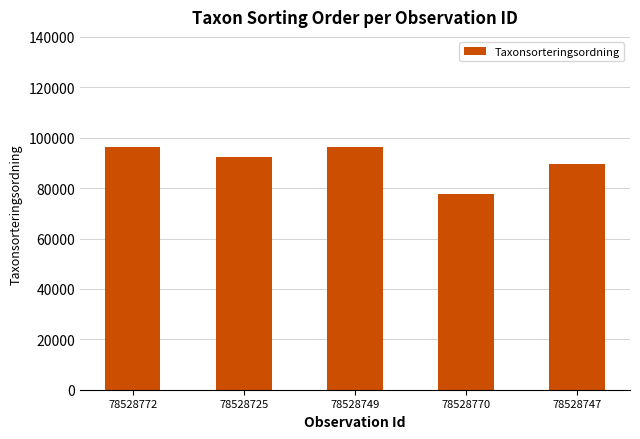

Which label corresponds to the smallest value in the chart?

78528770